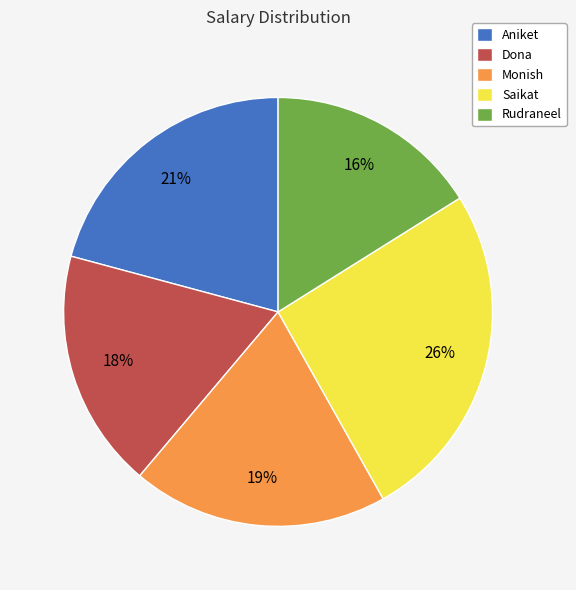

Does Rudraneel represent more than half of the total?

No